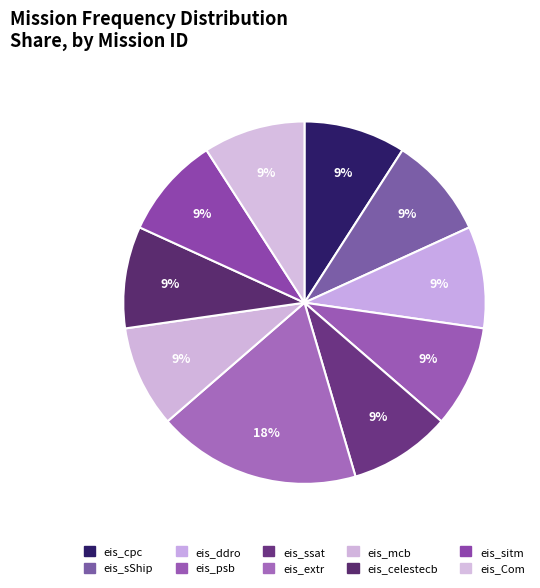

Count the number of slices in the pie.

10